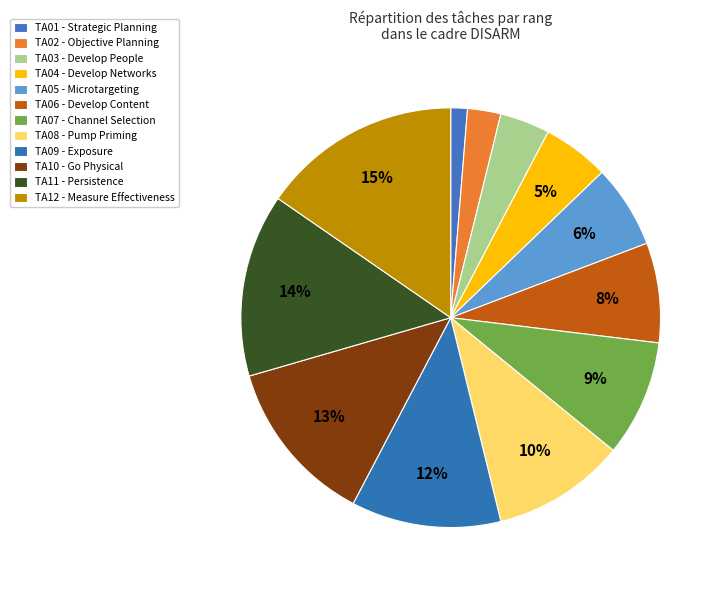

How many slices are in this pie chart?

12